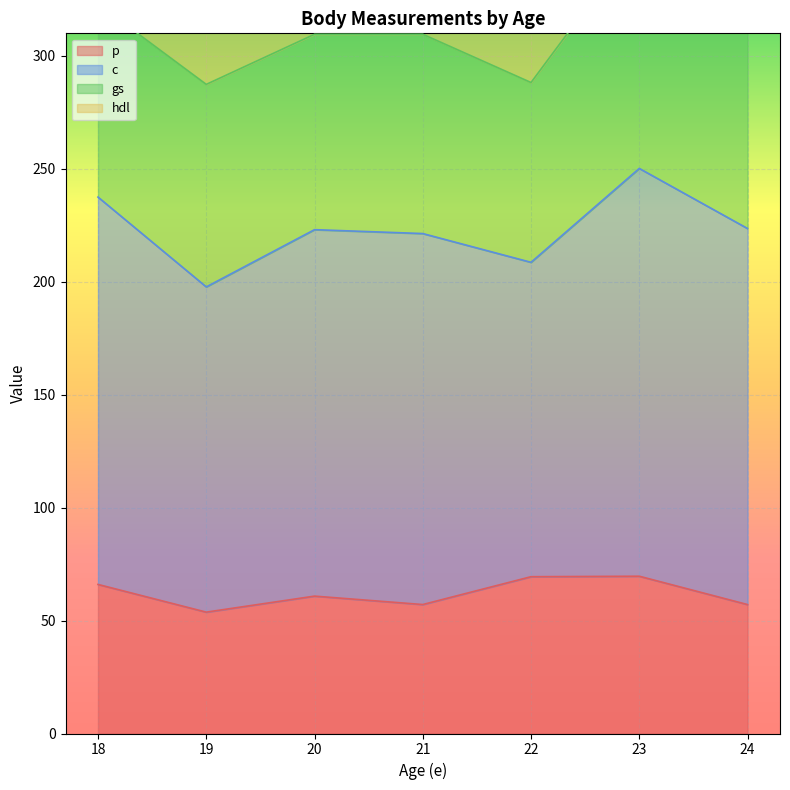

The p series shows 57.1 at 21. True or false?

True